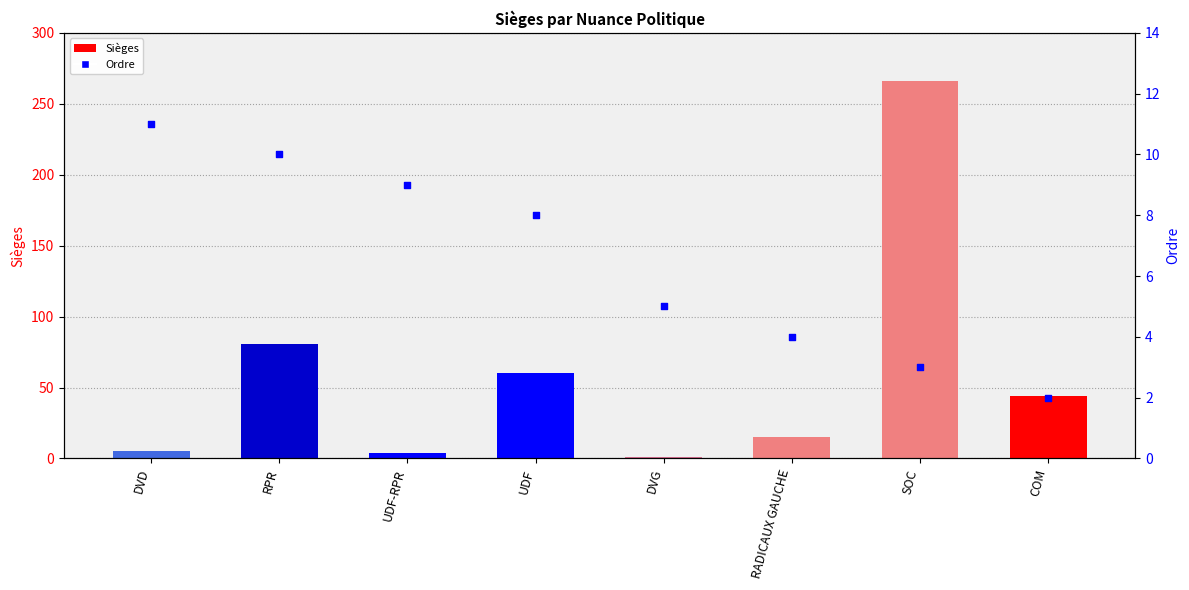

What is the total value across all series at UDF-RPR?

13